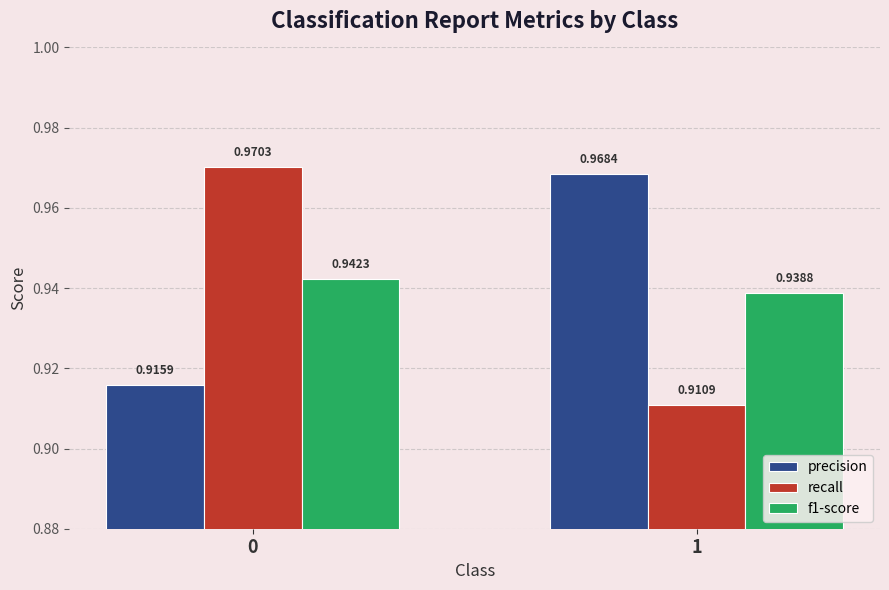

Which series has the largest range (max minus min)?

recall